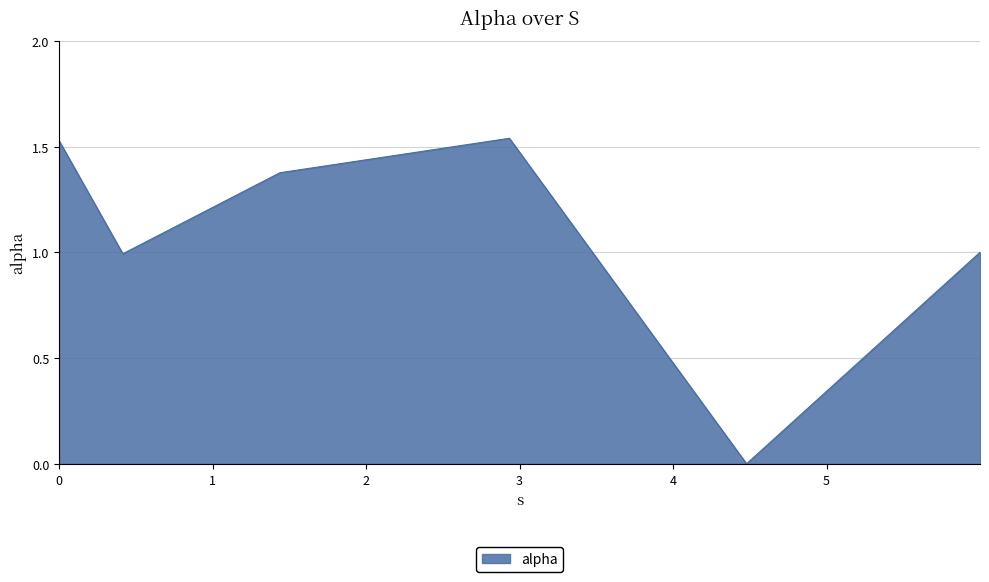

What is the sum of all values?

6.4